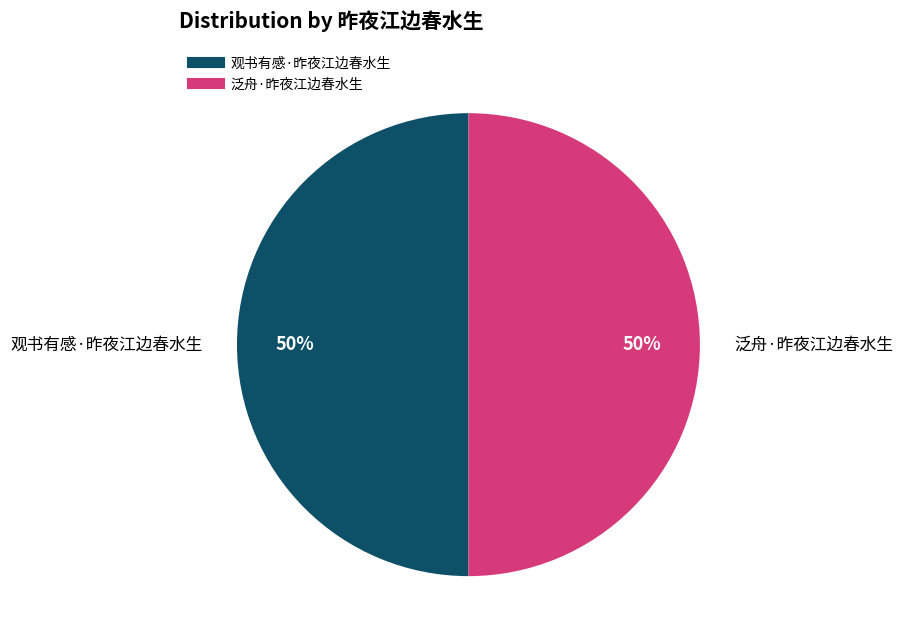

To the nearest percent, what is the average slice percentage?

50%